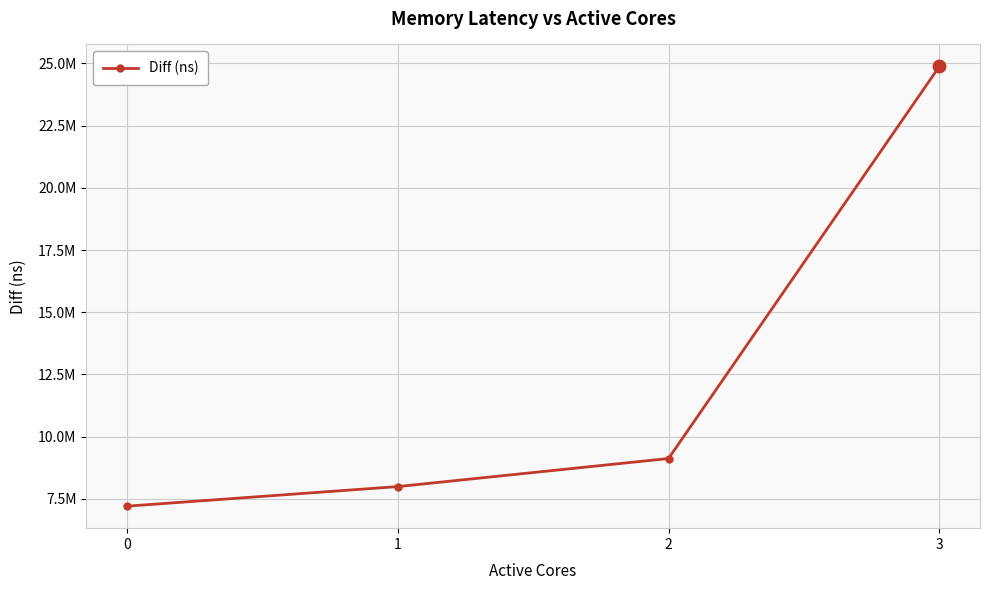

What is the greatest value displayed?

24880365